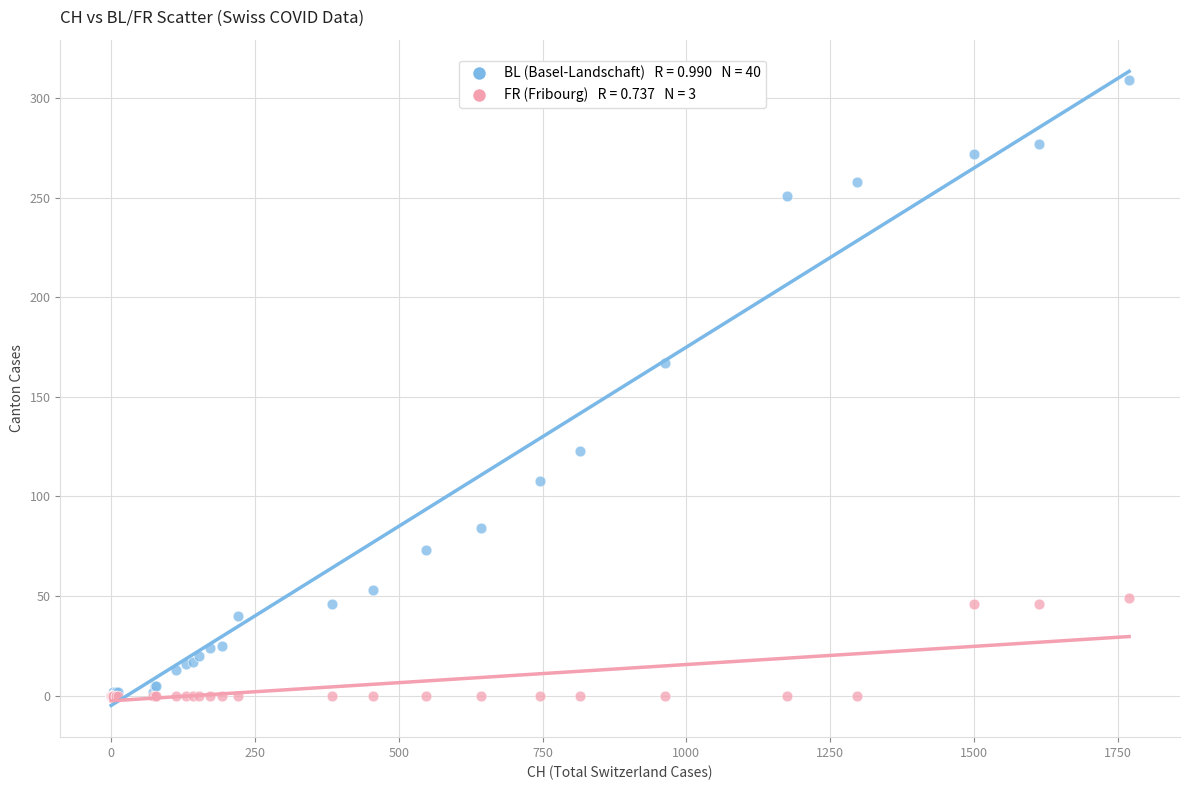

Across all series, what Y value is closest to 154?

167